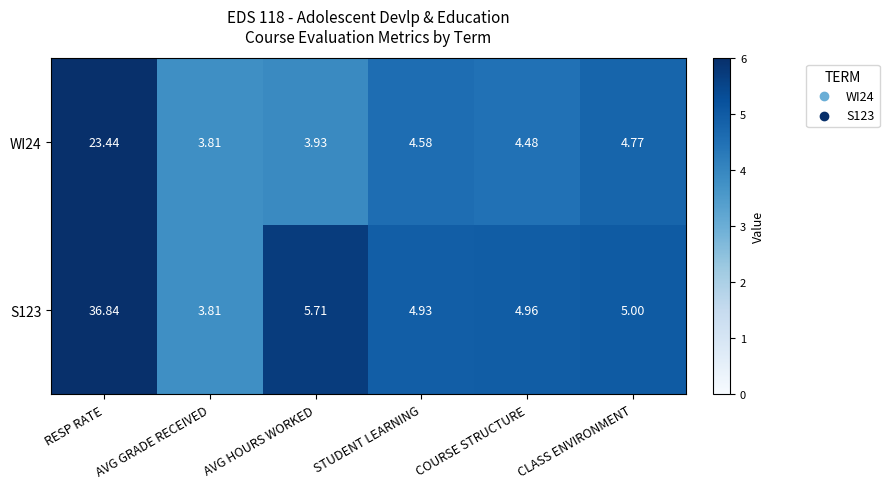

At which label is S123 closest to 20?

AVG HOURS WORKED